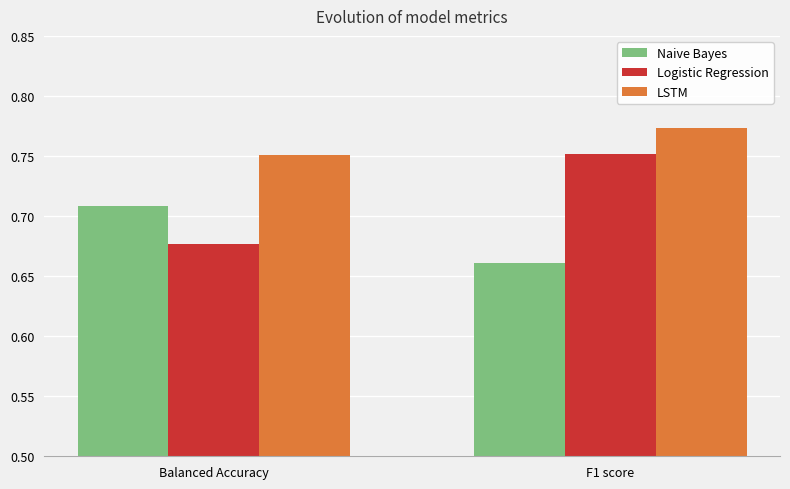

What is the sum of all Logistic Regression values?

1.4